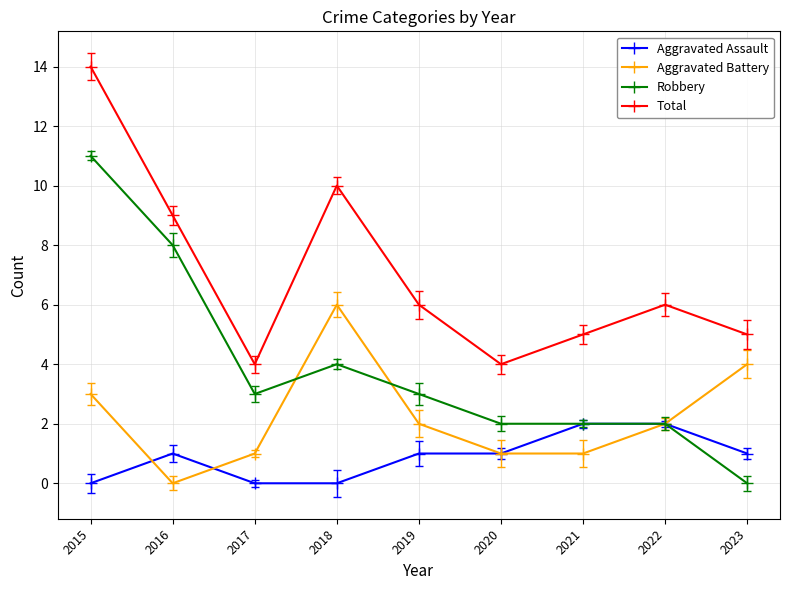

List the labels in order of Total value, largest first.

2015, 2018, 2016, 2019, 2022, 2021, 2023, 2017, 2020